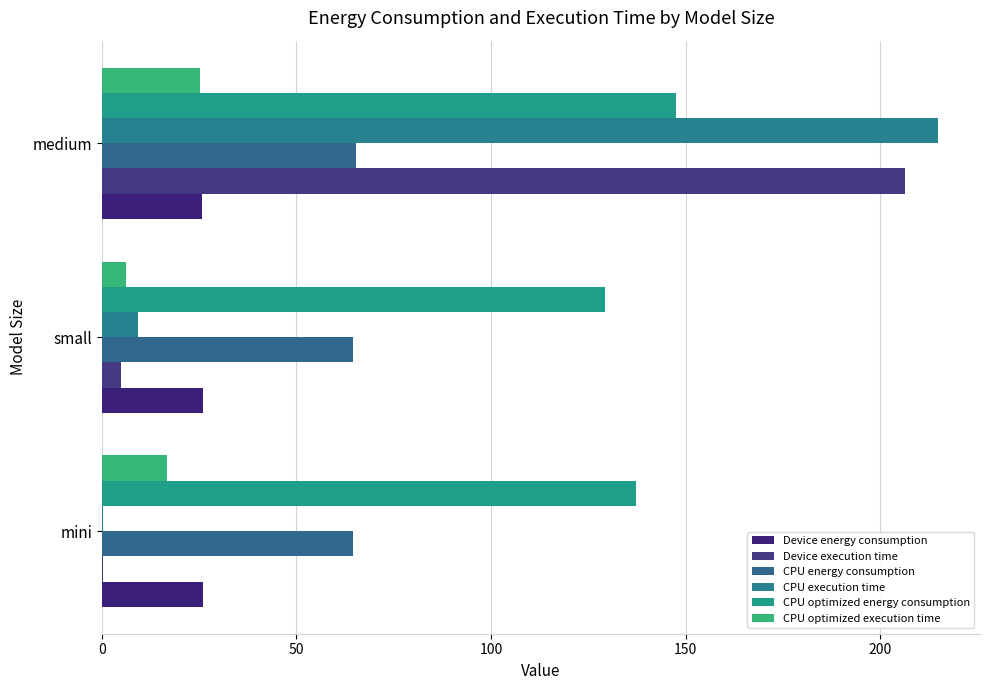

What are all the series names shown in the legend?

Device energy consumption, Device execution time, CPU energy consumption, CPU execution time, CPU optimized energy consumption, CPU optimized execution time